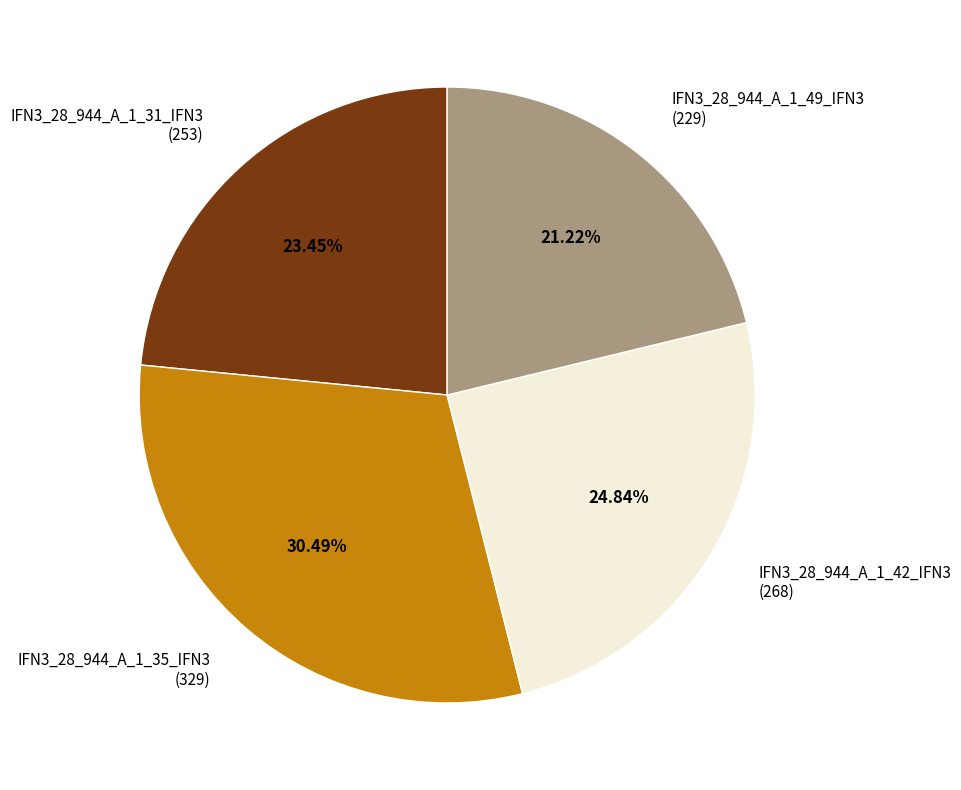

Is it true that IFN3_28_944_A_1_49_IFN3 is 21% of the pie?

True